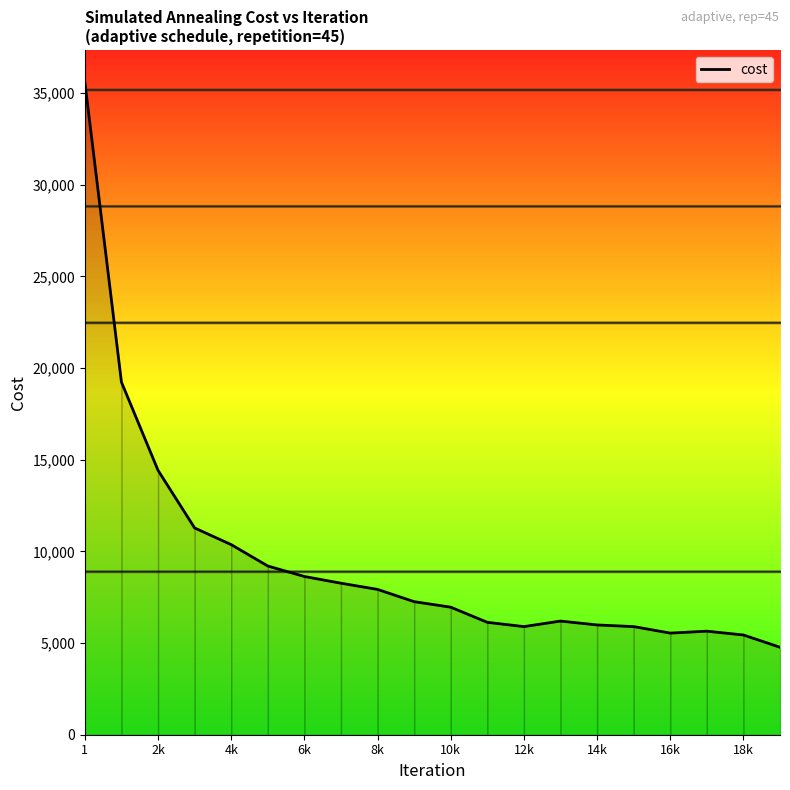

What is the average value?

9529.2